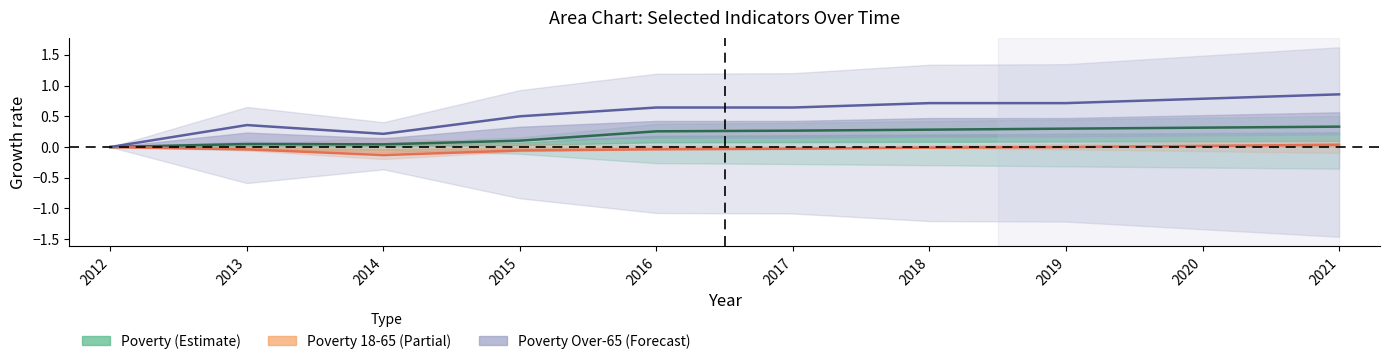

The value of Poverty Over-65 at 2017 is 0.9. True or false?

False